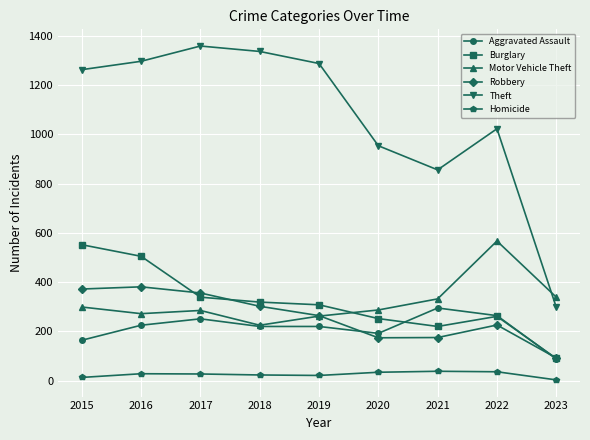

Rank the series at 2021 from lowest to highest value.

Homicide, Robbery, Burglary, Aggravated Assault, Motor Vehicle Theft, Theft